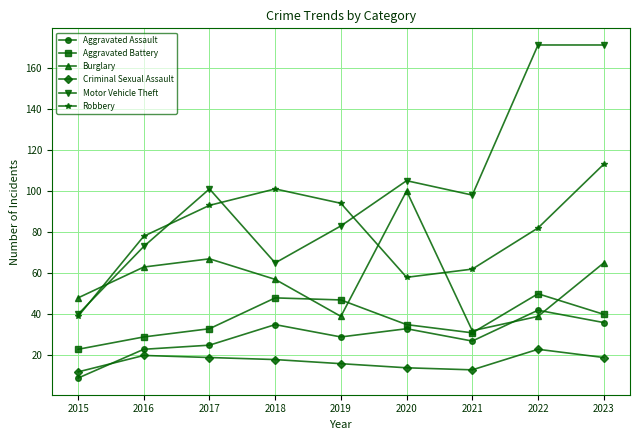

What is the average value of the Aggravated Assault series?

29